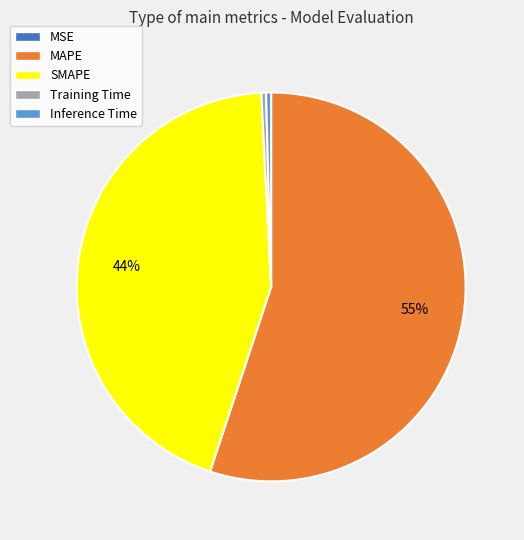

Is MAPE the majority of the pie?

Yes